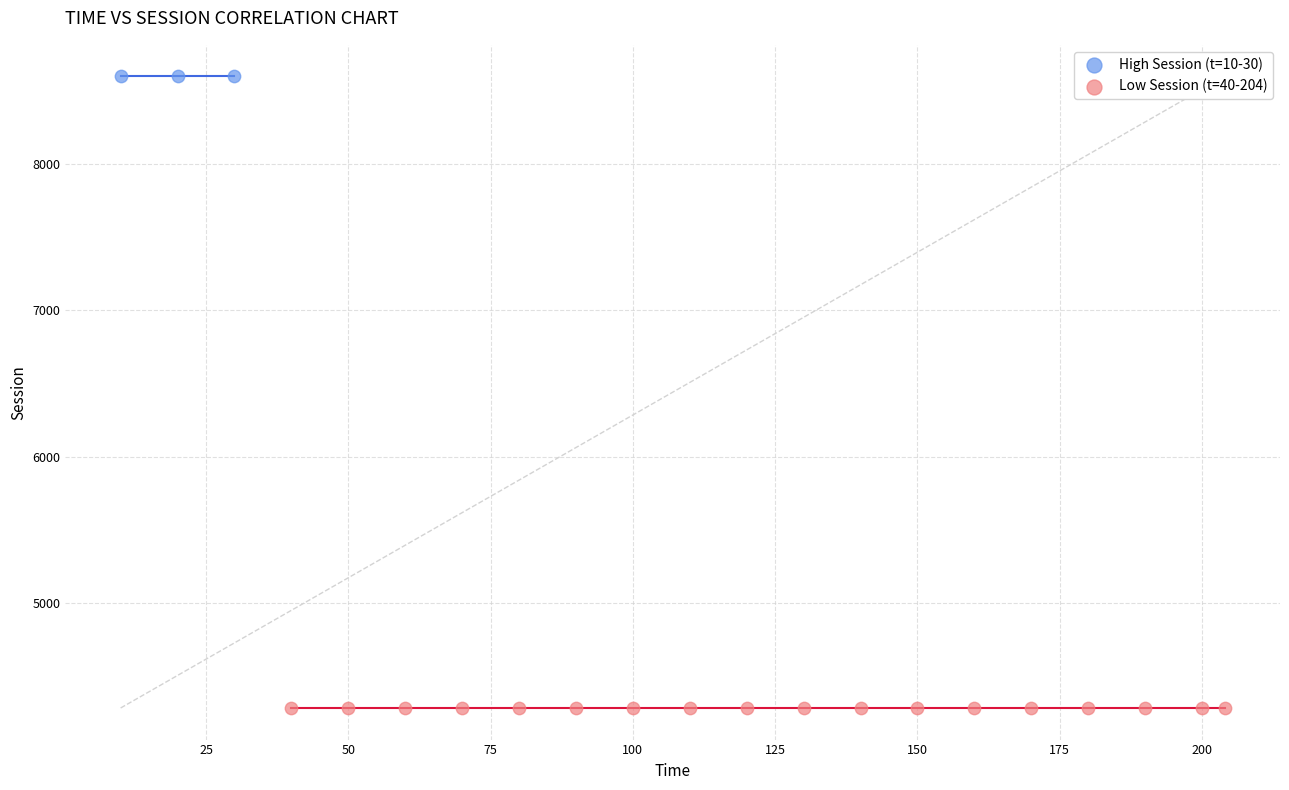

Which series contains the highest Y value?

High Session (t=10-30)